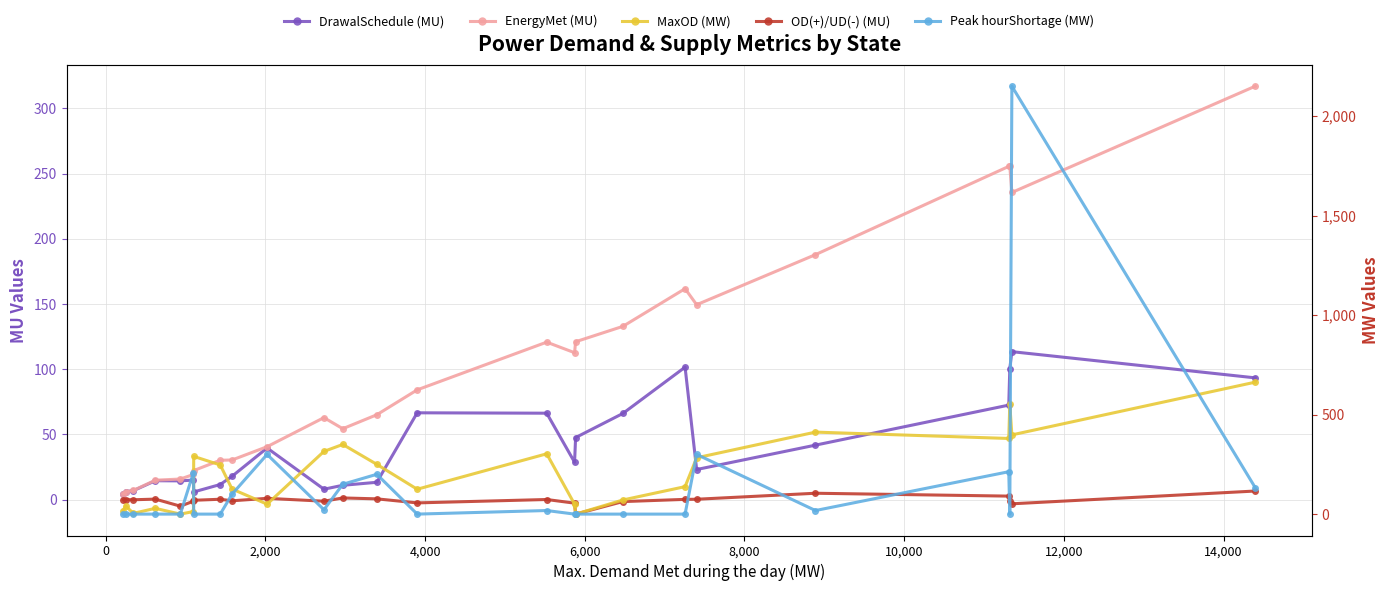

Which series ends up on top after the final intersection of Peak hourShortage (MW) and MaxOD (MW)?

MaxOD (MW)